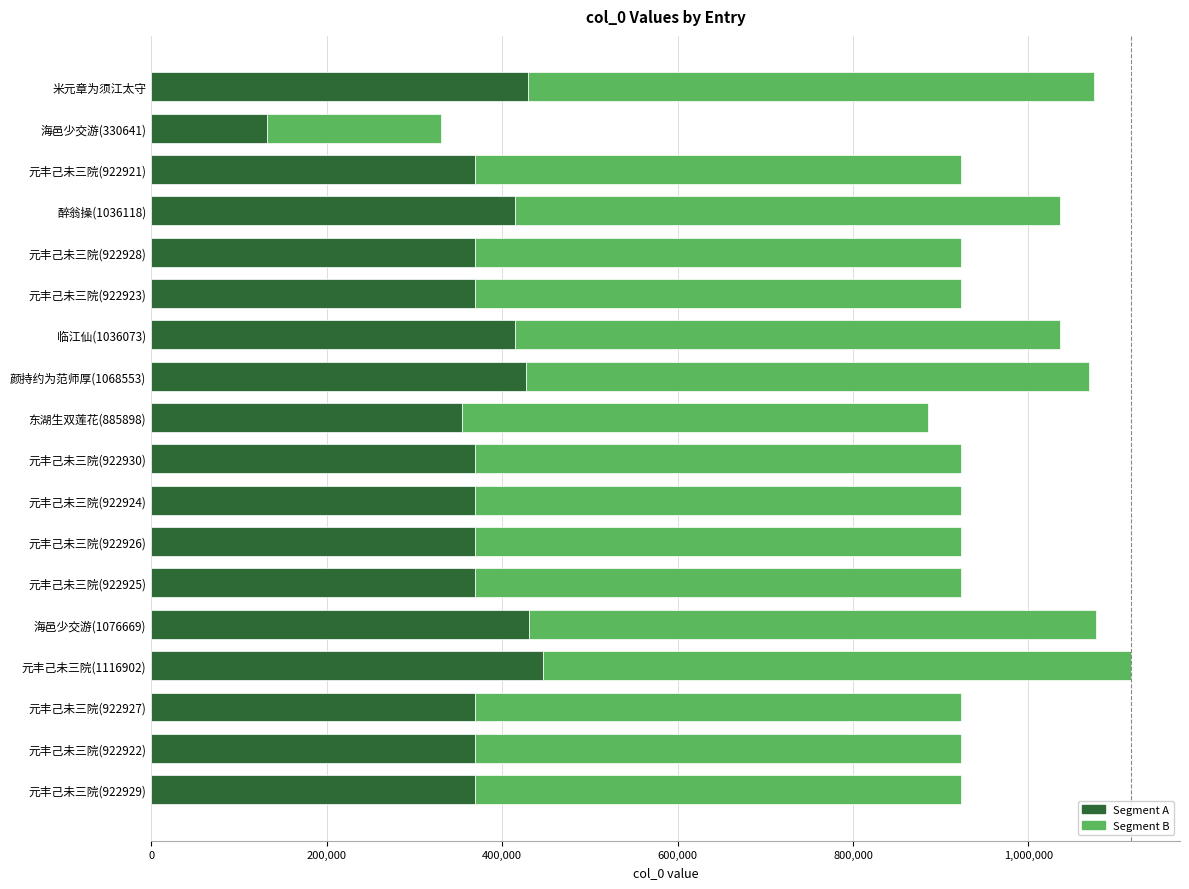

Is it true that Segment A equals 414429.2 at 临江仙(1036073)?

True